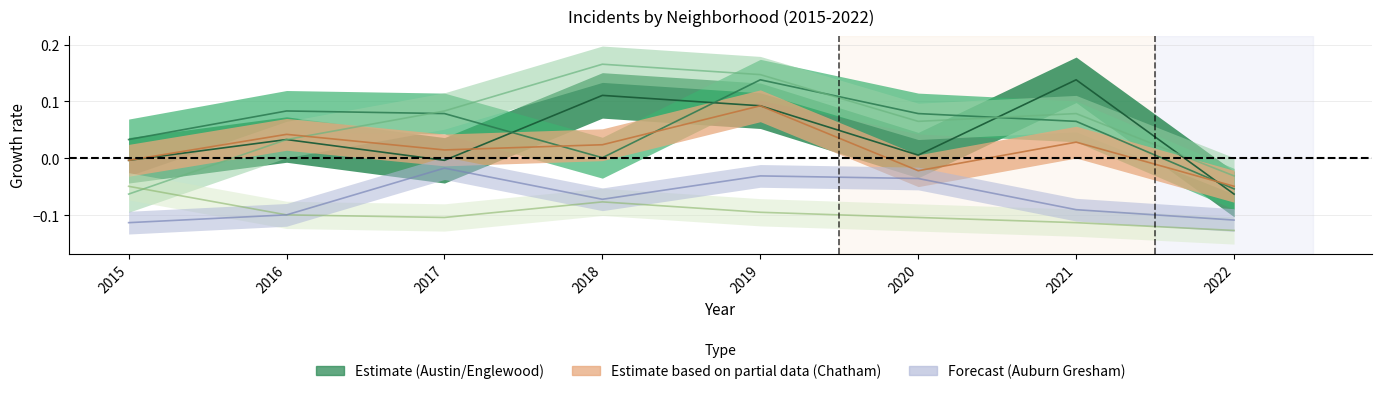

Is the value of Austin at 2020 greater than the value of Garfield Park at 2016?

No